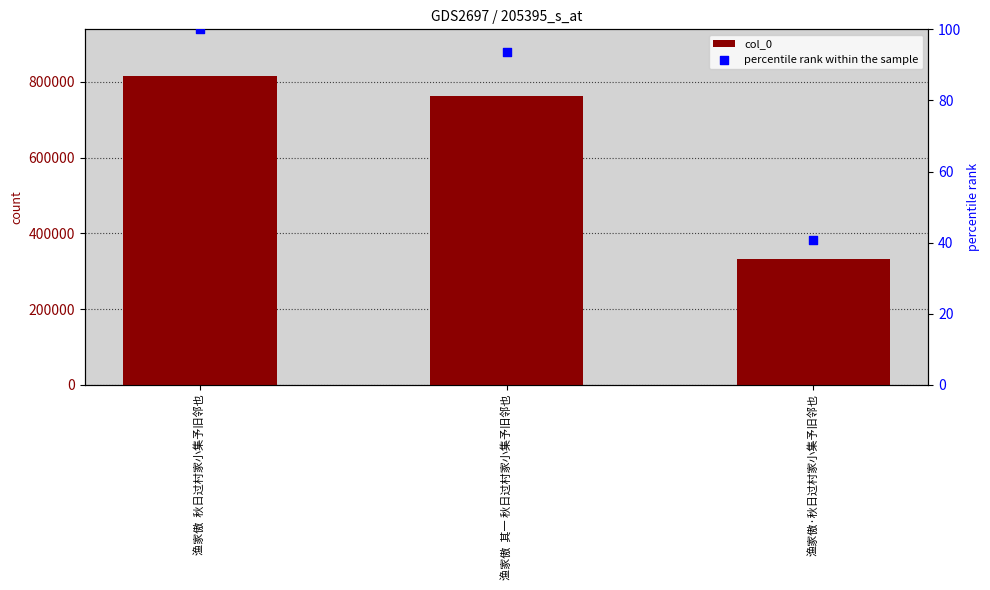

What are all the series names shown in the legend?

col_0, percentile rank within the sample